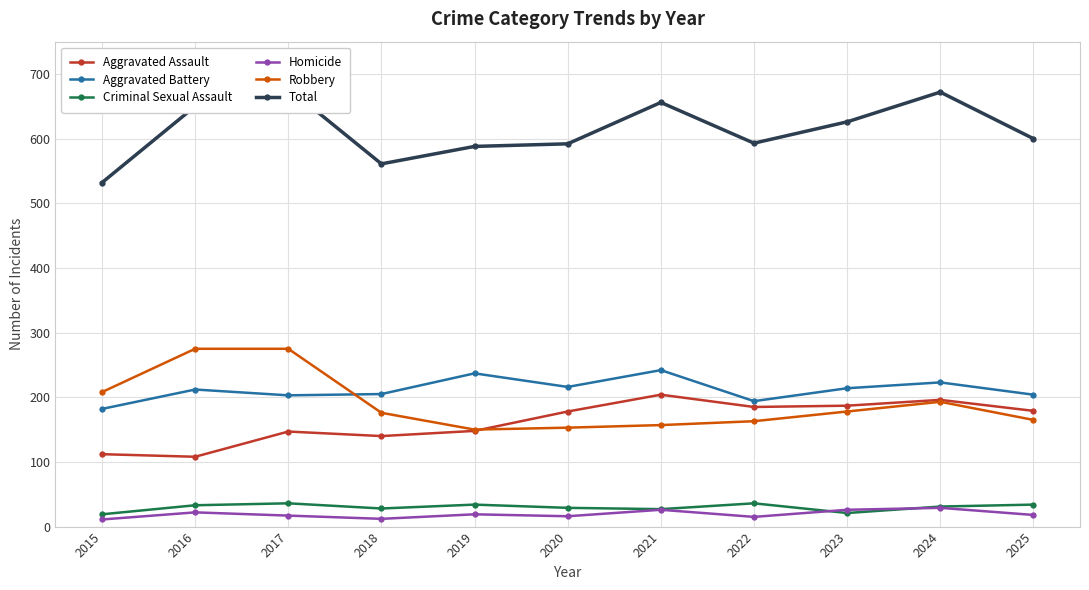

What is the smallest value displayed?

11